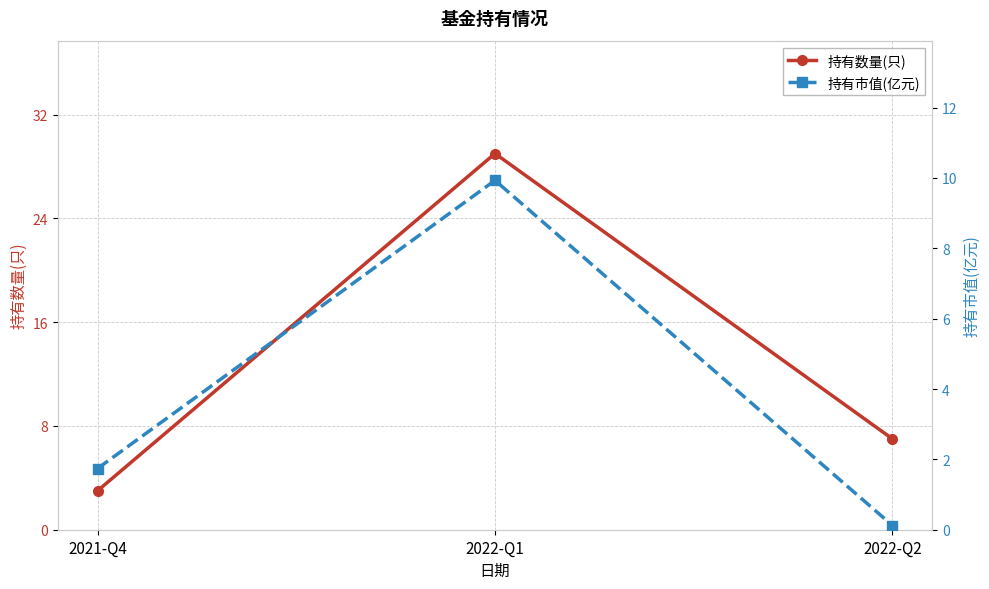

Which series changed the most between 2021-Q4 and 2022-Q2?

持有数量(只)